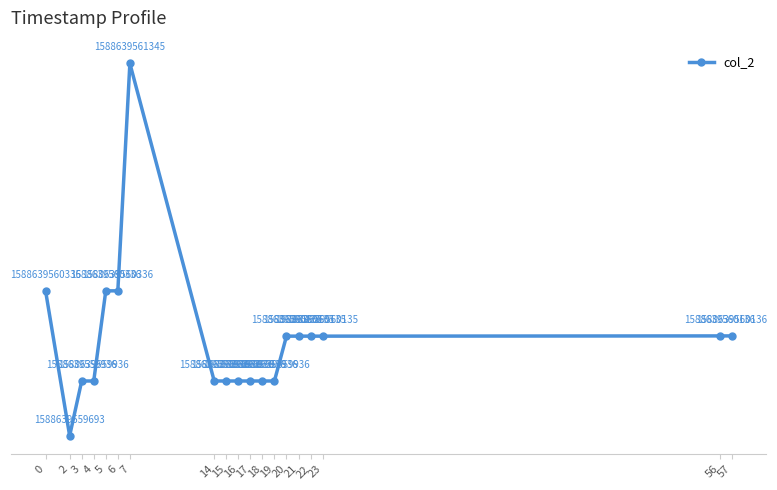

What is the maximum value shown in the chart?

1652